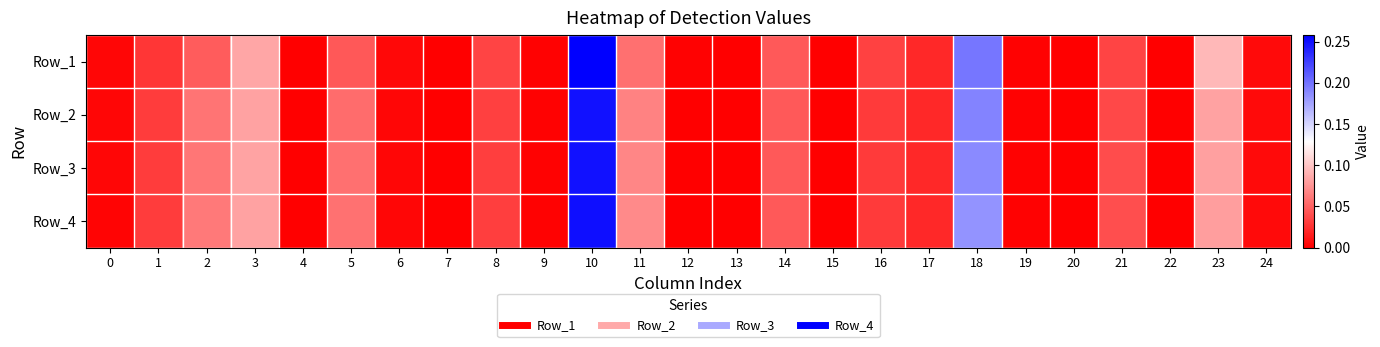

Reading left to right, list all the values displayed in this chart.

Row_1: 0=0.0	1=0.0	2=0.0	3=0.1	4=0.0	5=0.0	6=0.0	7=0.0	8=0.0	9=0.0	10=0.3	11=0.1	12=0.0	13=0.0	14=0.0	15=0.0	16=0.0	17=0.0	18=0.2	19=0.0	20=0.0	21=0.0	22=0.0	23=0.1	24=0.0
Row_2: 0=0.0	1=0.0	2=0.1	3=0.1	4=0.0	5=0.1	6=0.0	7=0.0	8=0.0	9=0.0	10=0.2	11=0.1	12=0.0	13=0.0	14=0.0	15=0.0	16=0.0	17=0.0	18=0.2	19=0.0	20=0.0	21=0.0	22=0.0	23=0.1	24=0.0
Row_3: 0=0.0	1=0.0	2=0.1	3=0.1	4=0.0	5=0.1	6=0.0	7=0.0	8=0.0	9=0.0	10=0.2	11=0.1	12=0.0	13=0.0	14=0.0	15=0.0	16=0.0	17=0.0	18=0.2	19=0.0	20=0.0	21=0.0	22=0.0	23=0.1	24=0.0
Row_4: 0=0.0	1=0.0	2=0.1	3=0.1	4=0.0	5=0.1	6=0.0	7=0.0	8=0.0	9=0.0	10=0.3	11=0.1	12=0.0	13=0.0	14=0.0	15=0.0	16=0.0	17=0.0	18=0.2	19=0.0	20=0.0	21=0.0	22=0.0	23=0.1	24=0.0